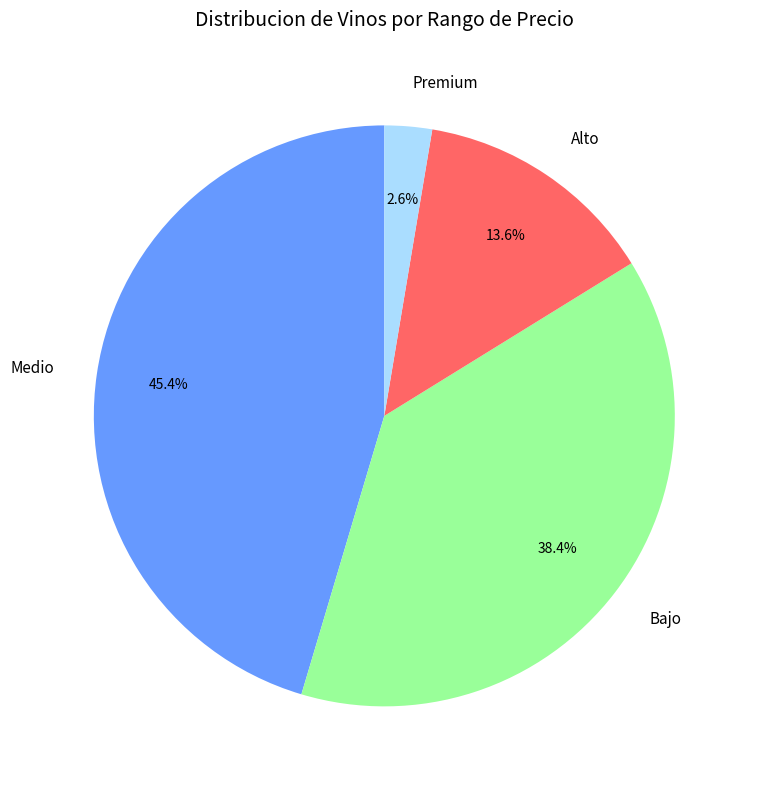

The Bajo slice represents 44% of the pie. True or false?

False